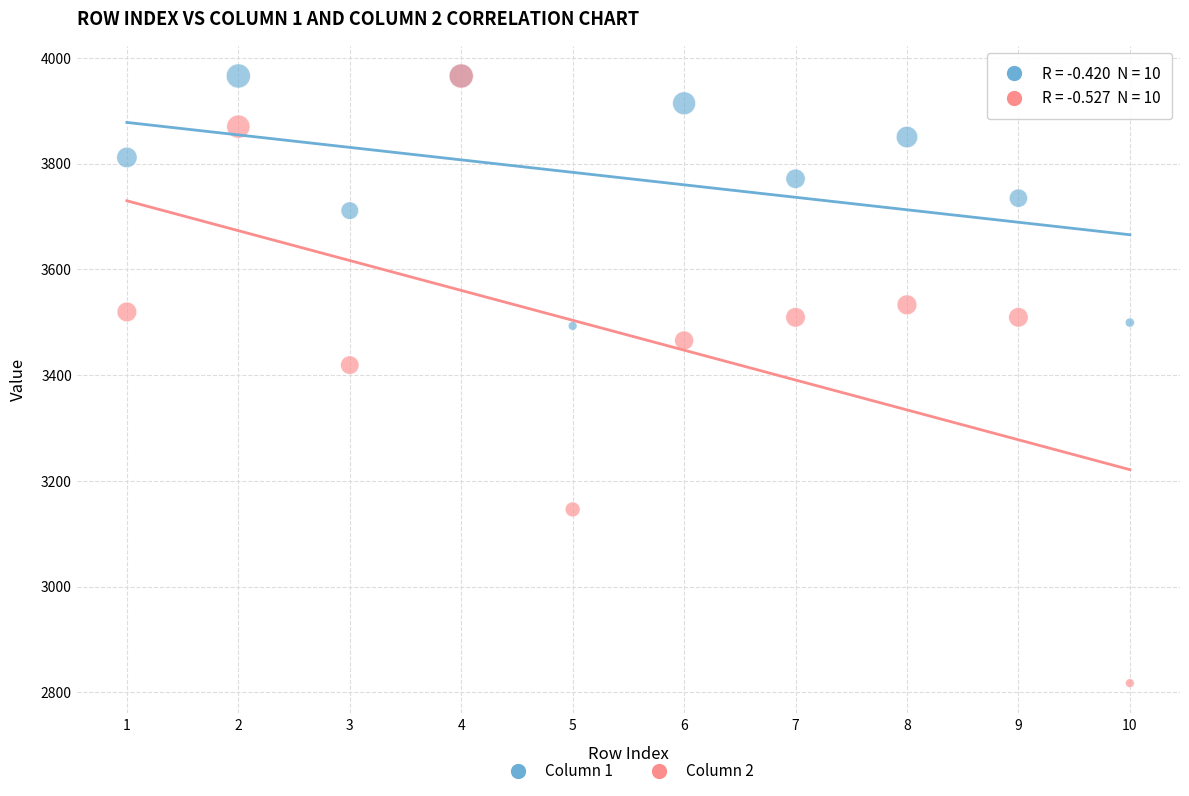

Across all series, what Y value is closest to 3391?

3419.1